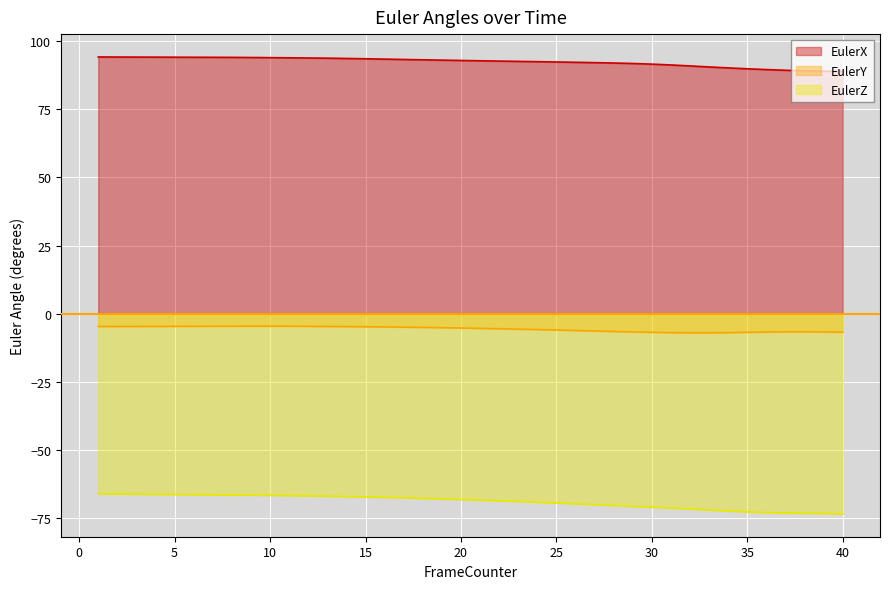

List the labels in order of EulerX value, largest first.

1, 2, 3, 4, 5, 6, 7, 8, 9, 10, 11, 12, 13, 14, 15, 16, 17, 18, 19, 20, 21, 22, 23, 24, 25, 26, 27, 28, 29, 30, 31, 32, 33, 34, 35, 36, 37, 38, 39, 40